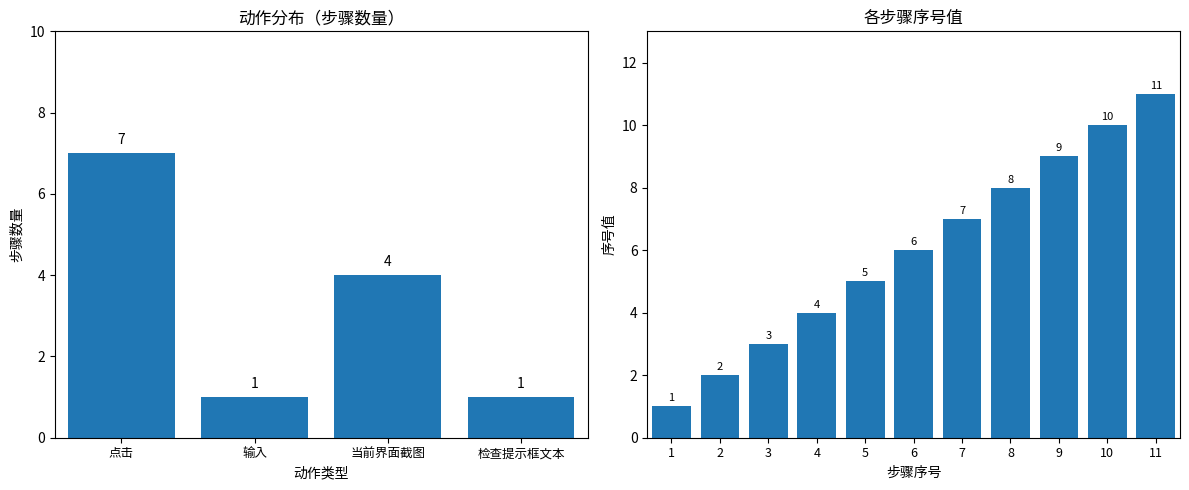

What is the sum of all values?

66